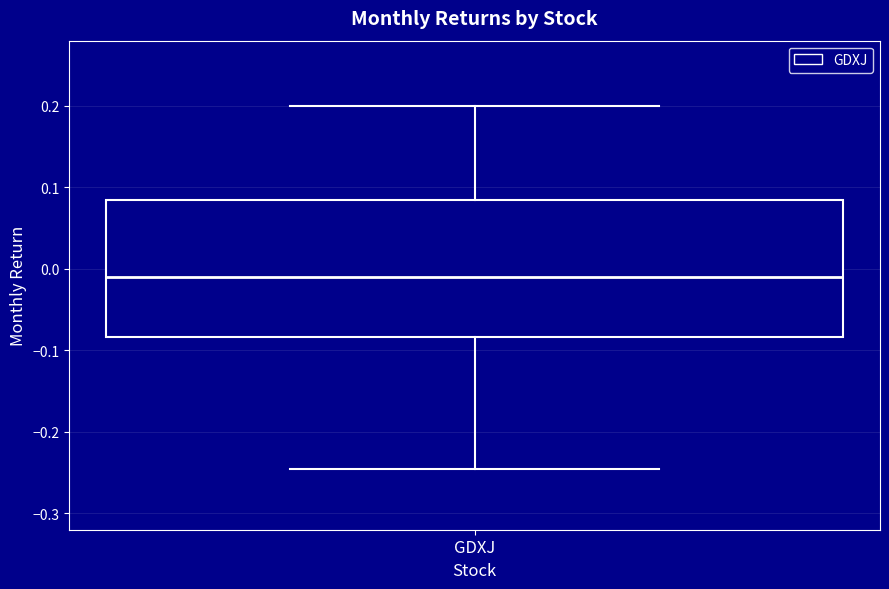

Transcribe this box plot: give where the median line is, the range the box spans, and where the two whiskers end, as read against the y-axis. The values are not printed on the chart, so give them approximately, as read against the axis.

median -0.01, box -0.08 to 0.09, whiskers -0.25 to 0.20